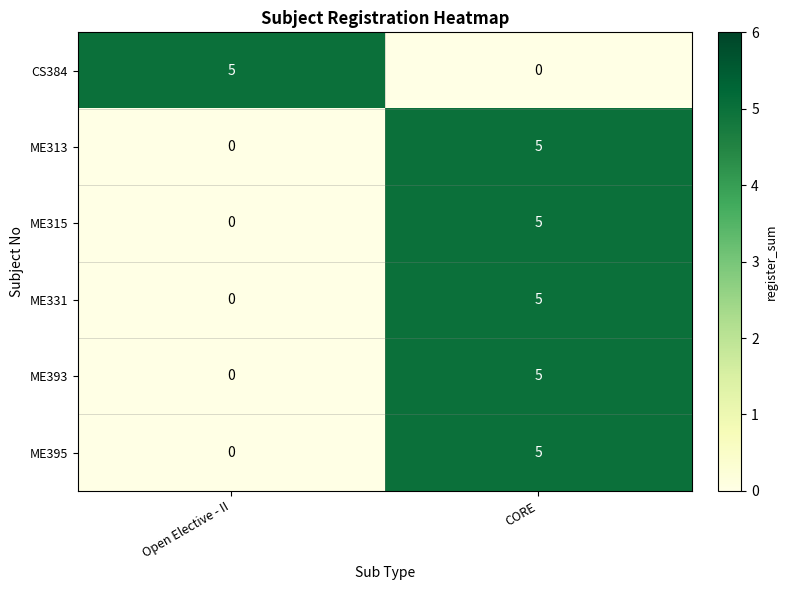

What is the difference between the maximum and minimum values in the ME315 series?

5